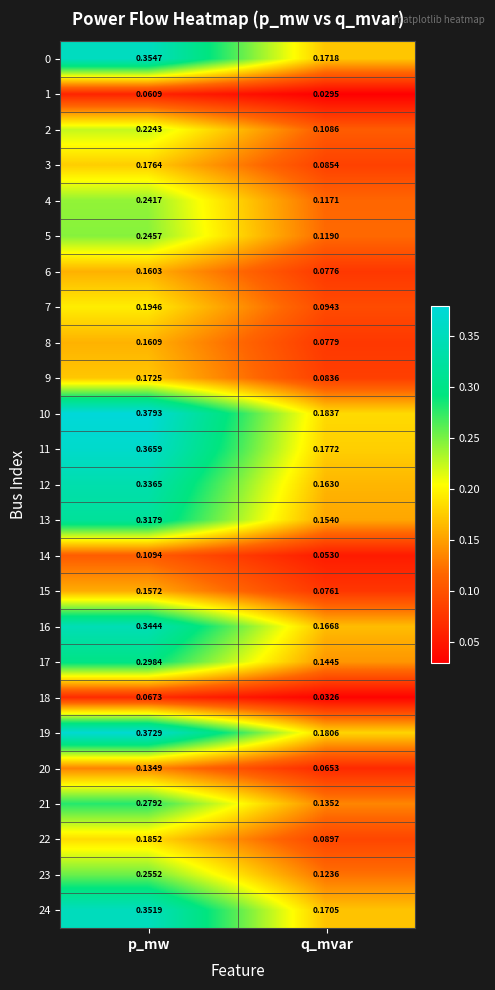

At which category is the sum across all series the highest?

p_mw